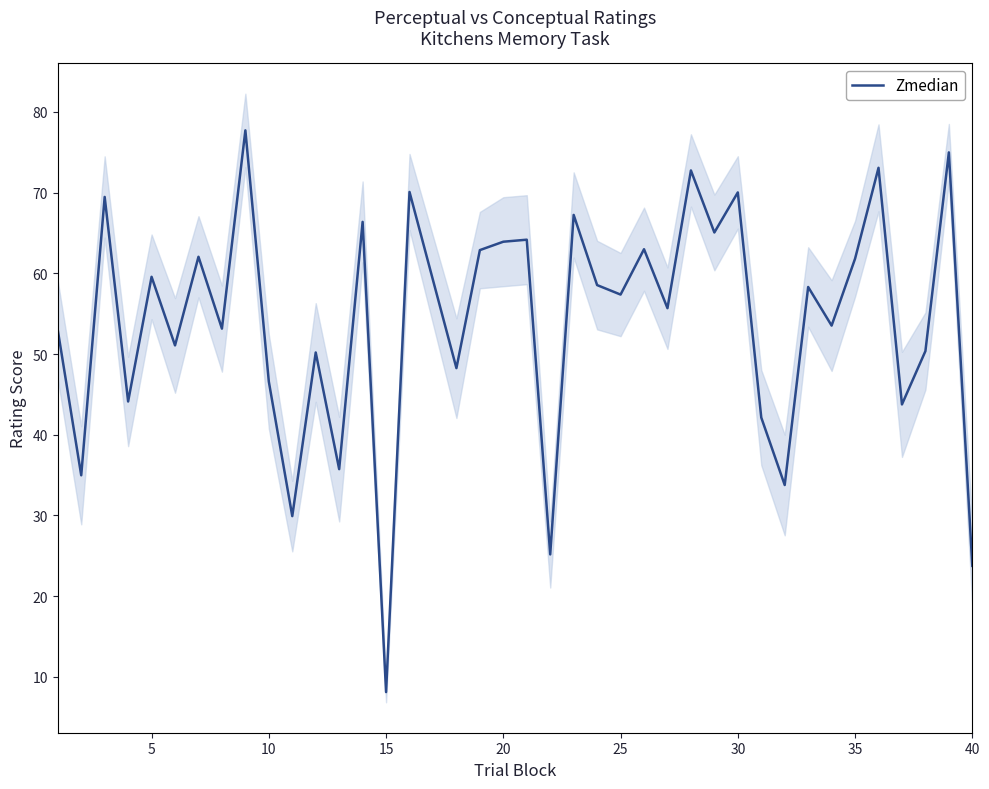

At which label does Zmedian reach its minimum?

15